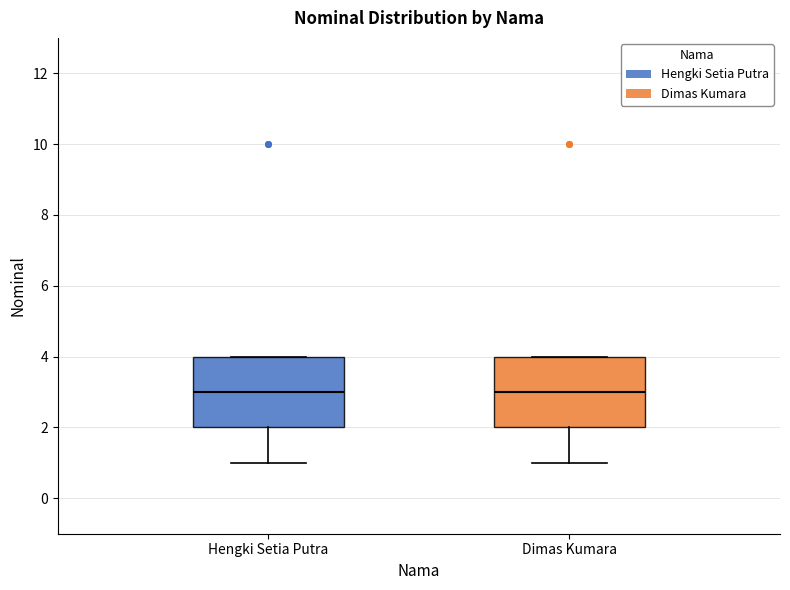

Reading left to right, read every box against the y-axis: the position of its median line, the range the box covers, and the ends of its whiskers. The values are not printed on the chart, so give them approximately, as read against the axis.

Hengki Setia Putra: median 3, box 2 to 4, whiskers 1 to 4
Dimas Kumara: median 3, box 2 to 4, whiskers 1 to 4